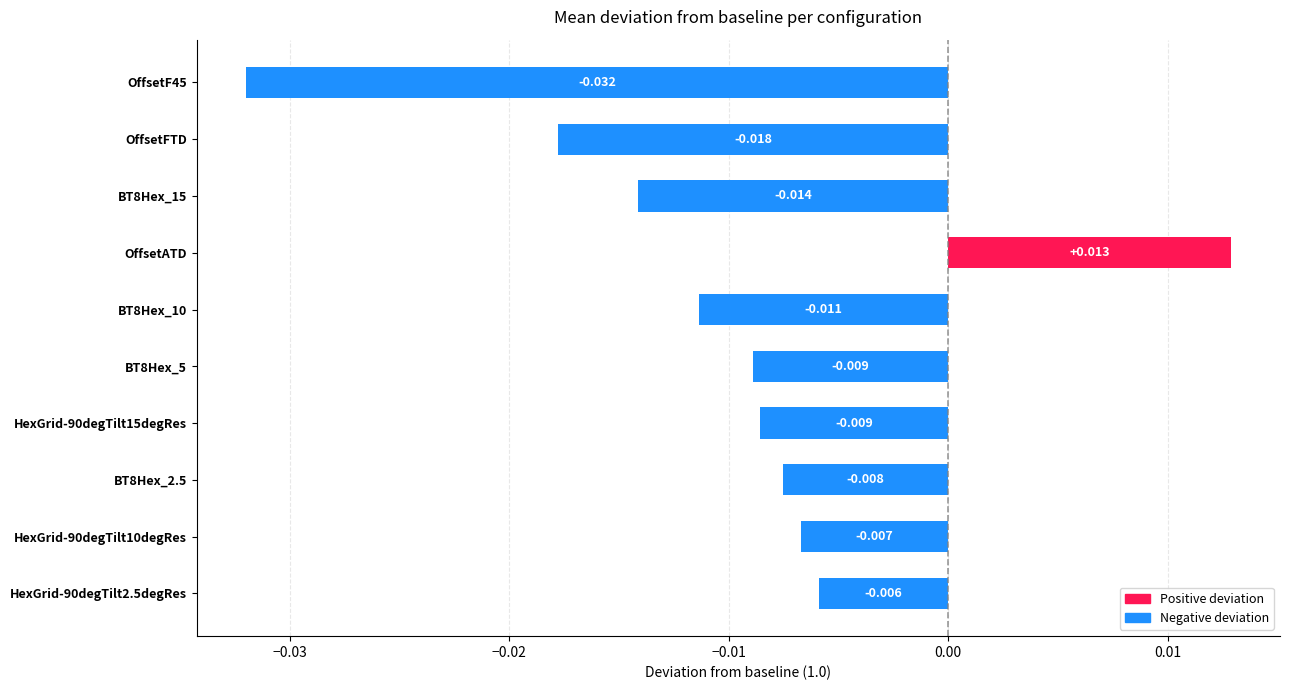

Which label corresponds to the smallest value in the chart?

OffsetF45